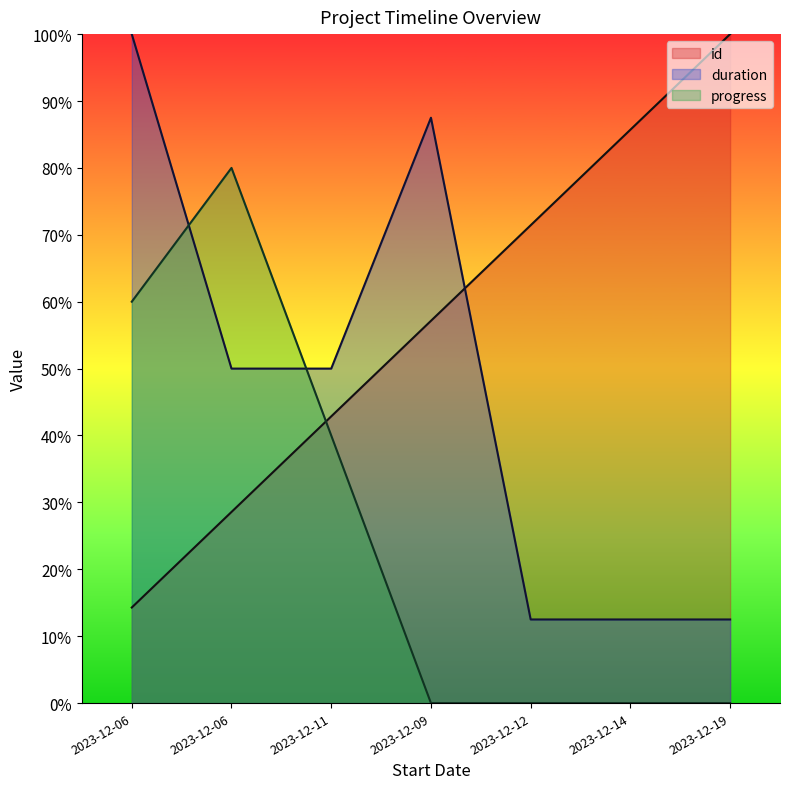

Is it true that progress equals 92.6 at 2023-12-06?

False